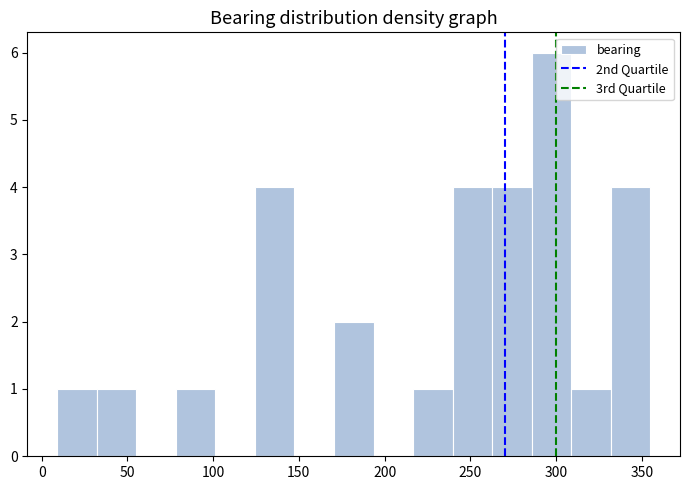

Reading left to right, list every bar in this chart as the range it spans on the x-axis followed by its height. Neither the bar edges nor the heights are printed on the chart, so give them approximately, as read against the axes.

10 to 30: 1
30 to 55: 1
55 to 80: 0
80 to 100: 1
100 to 125: 0
125 to 145: 4
145 to 170: 0
170 to 195: 2
195 to 215: 0
215 to 240: 1
240 to 265: 4
265 to 285: 4
285 to 310: 6
310 to 330: 1
330 to 355: 4